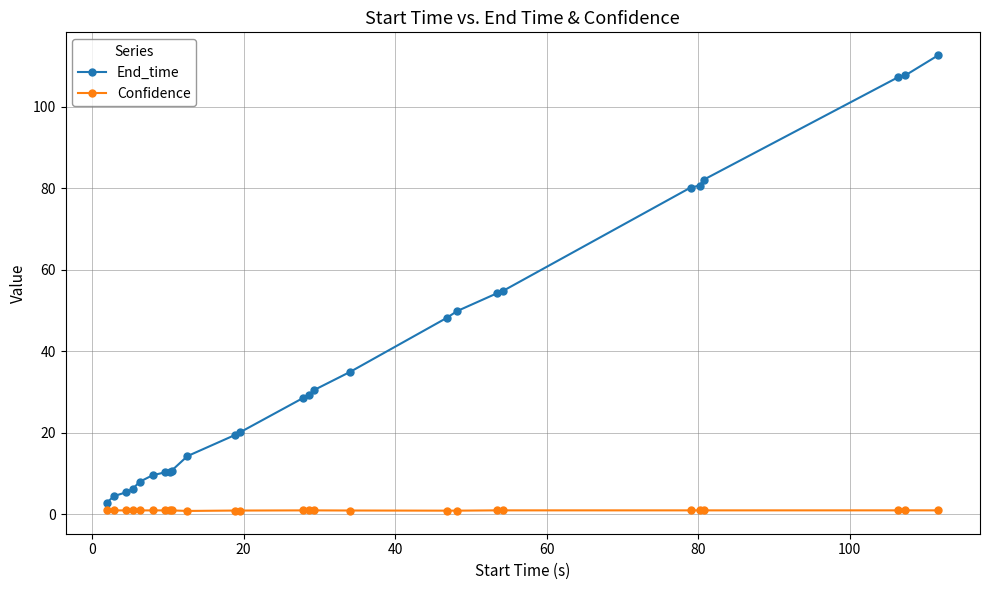

What is the difference between the maximum and minimum values in the End_time series?

109.8